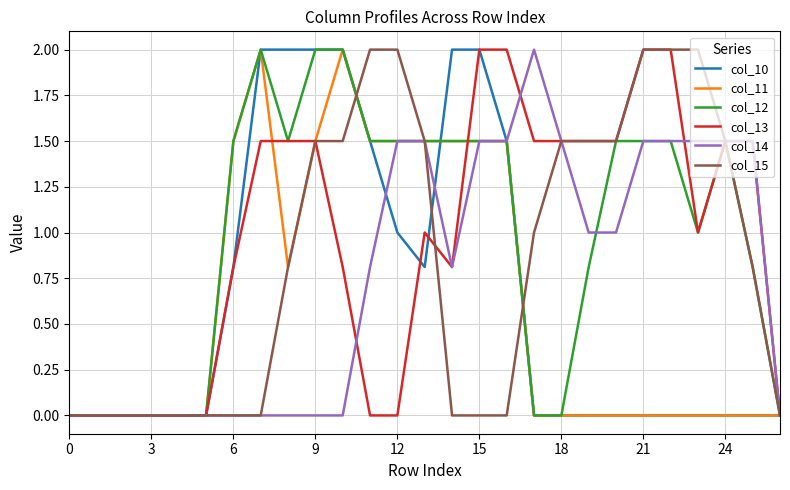

What is the highest value of the col_12 series?

2.0